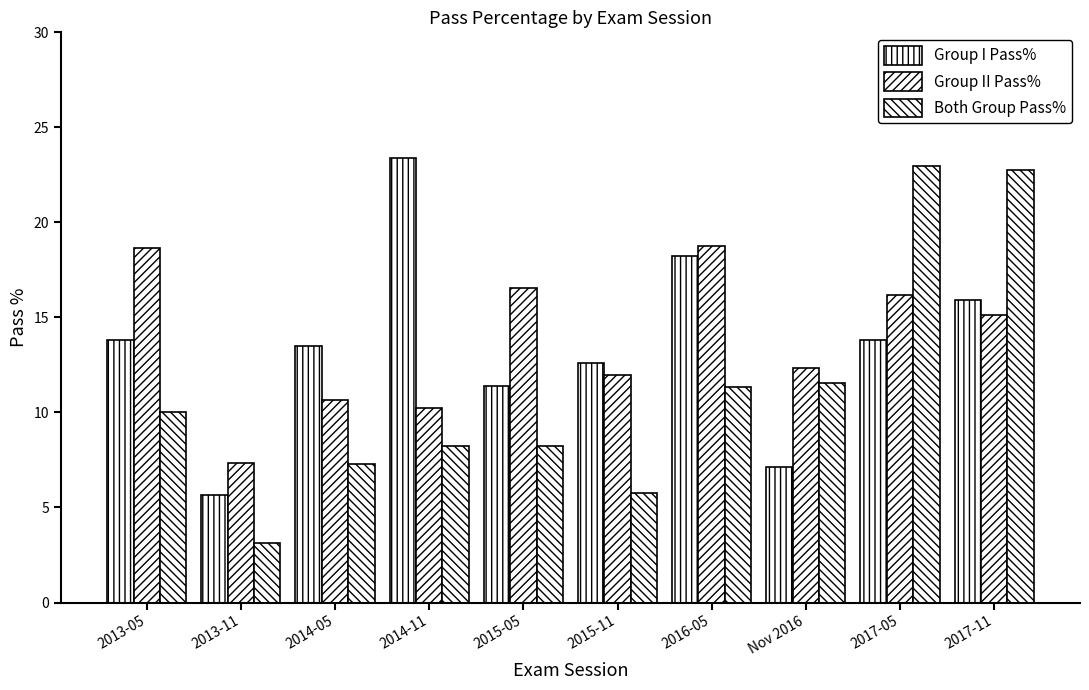

At which label does Both Group Pass% reach its minimum?

2013-11